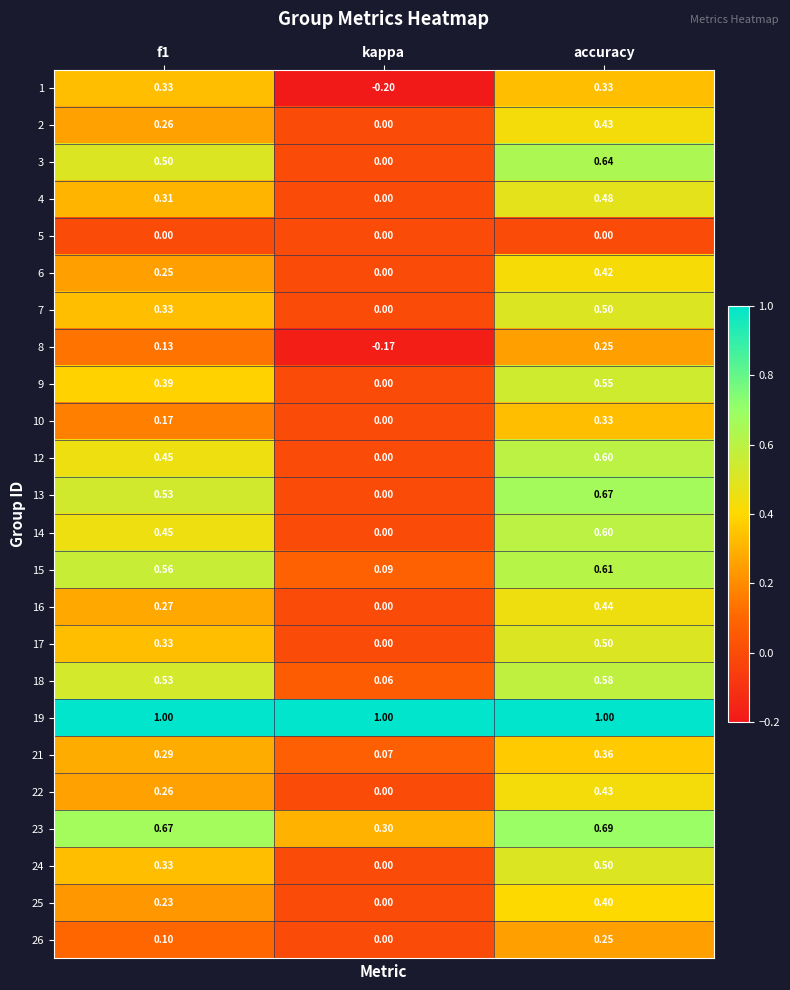

Is the value of 18 at f1 greater than the value of 19 at accuracy?

No